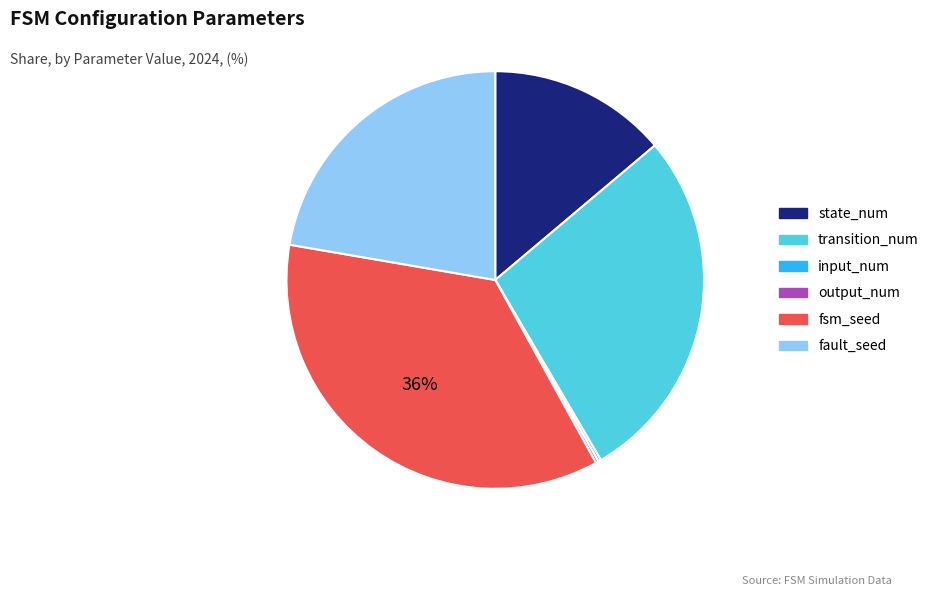

True or false: state_num accounts for 23% of the total.

False